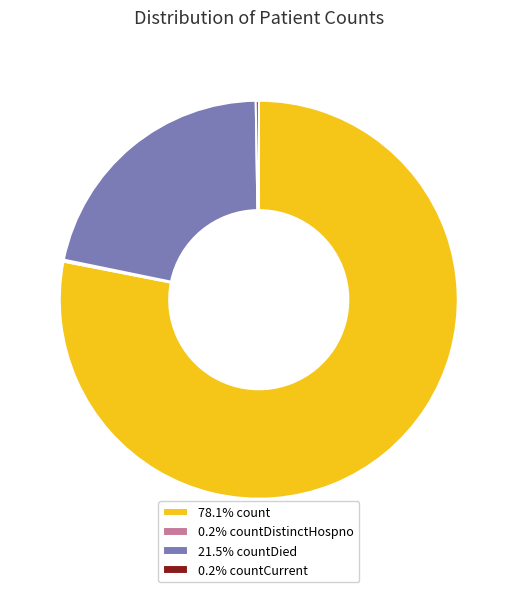

Combined, do 21.5% countDied and 78.1% count account for over 50%?

Yes